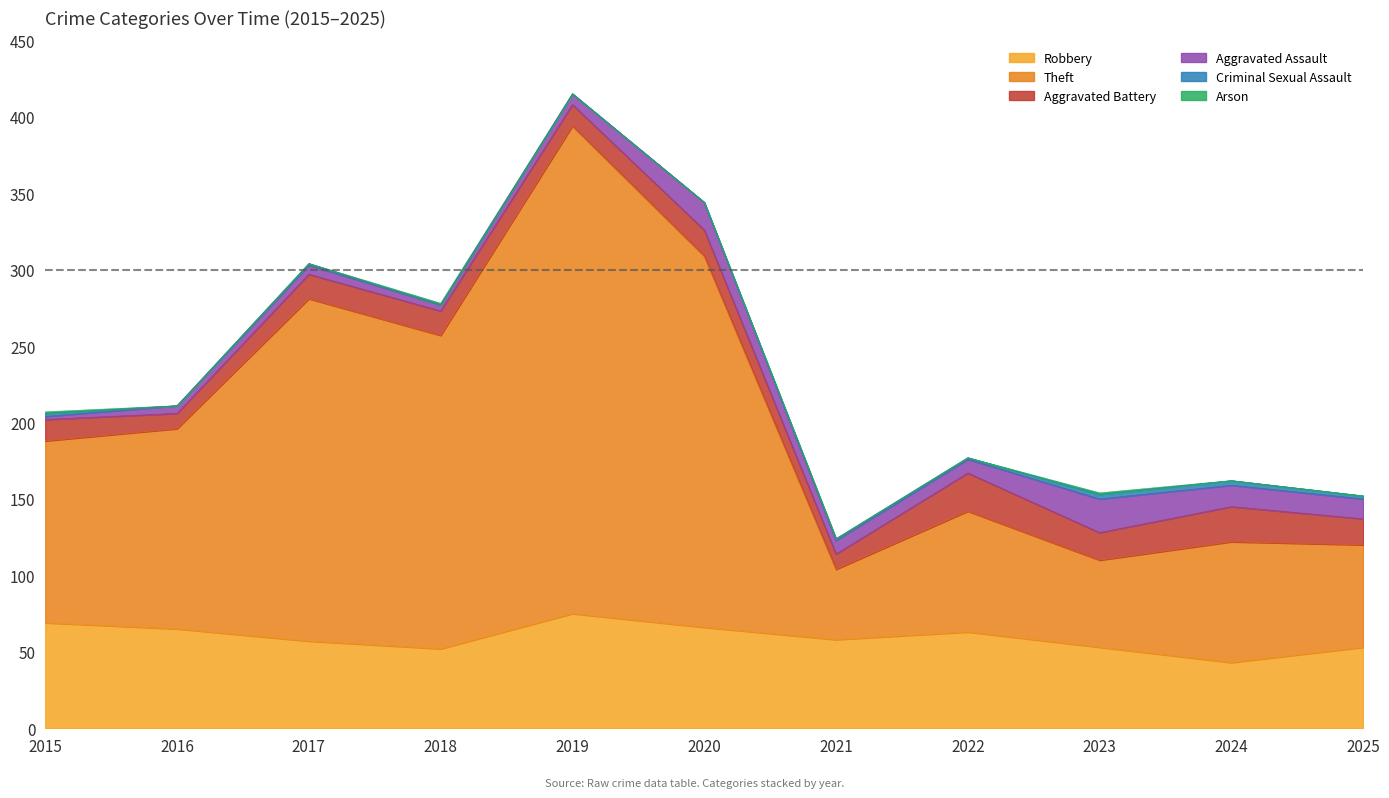

How many series are shown in this chart?

6